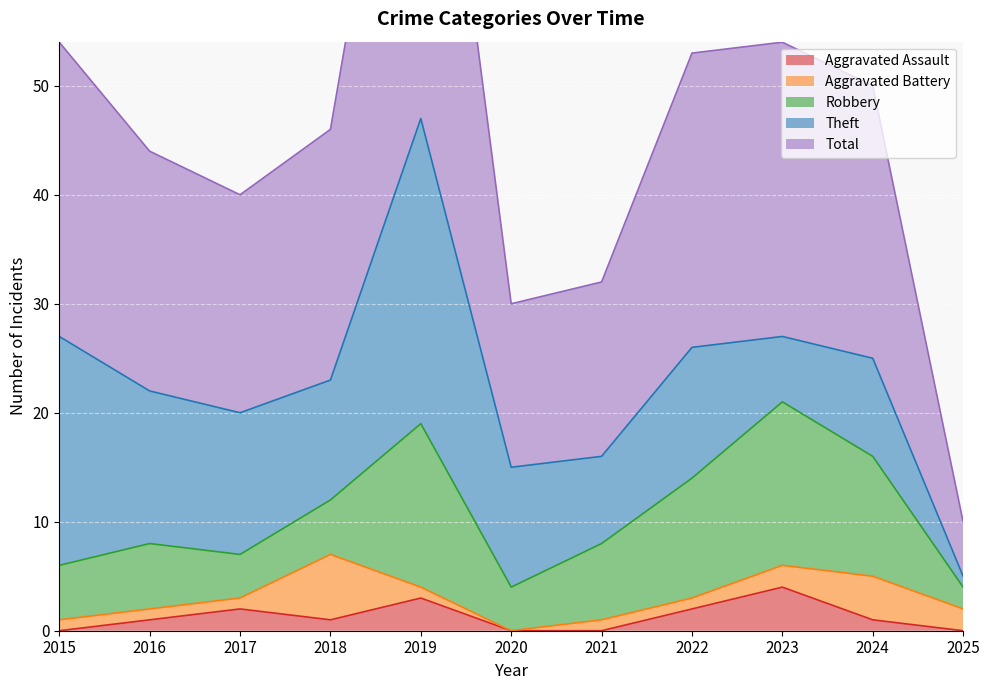

How many distinct data groups are displayed?

5